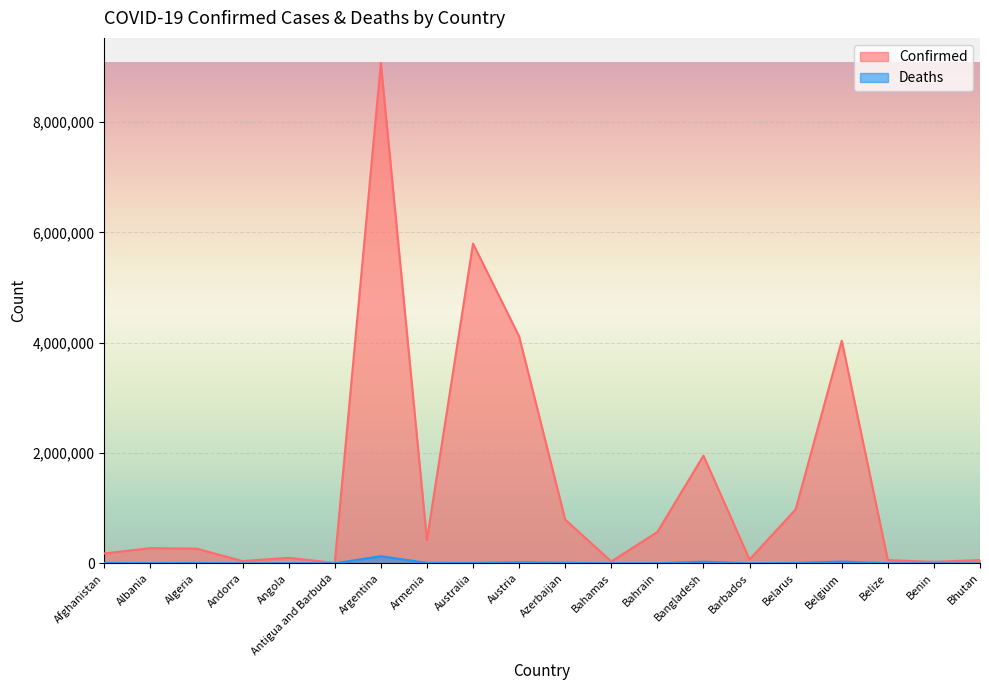

What is the label of the 11th point from the right?

Austria